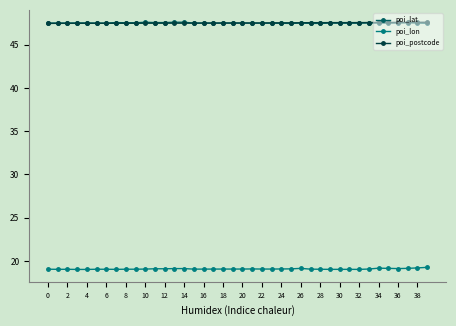

True or false: poi_lon has more than 0 interior local peaks.

True